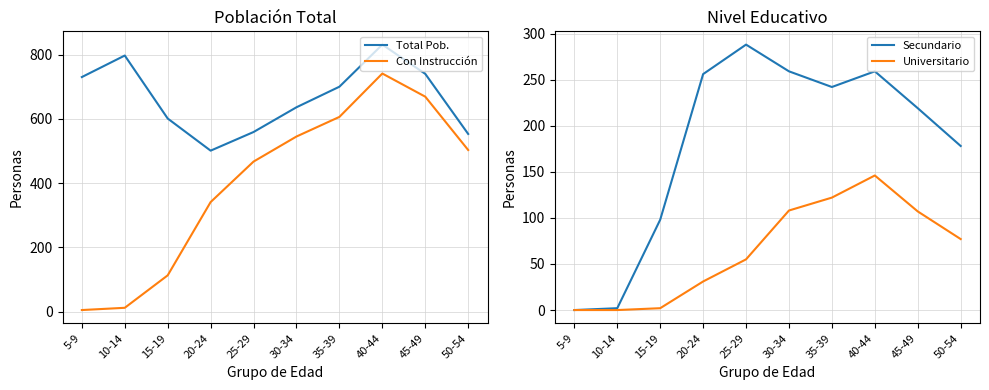

Which series has the widest spread of values?

Con Instrucción